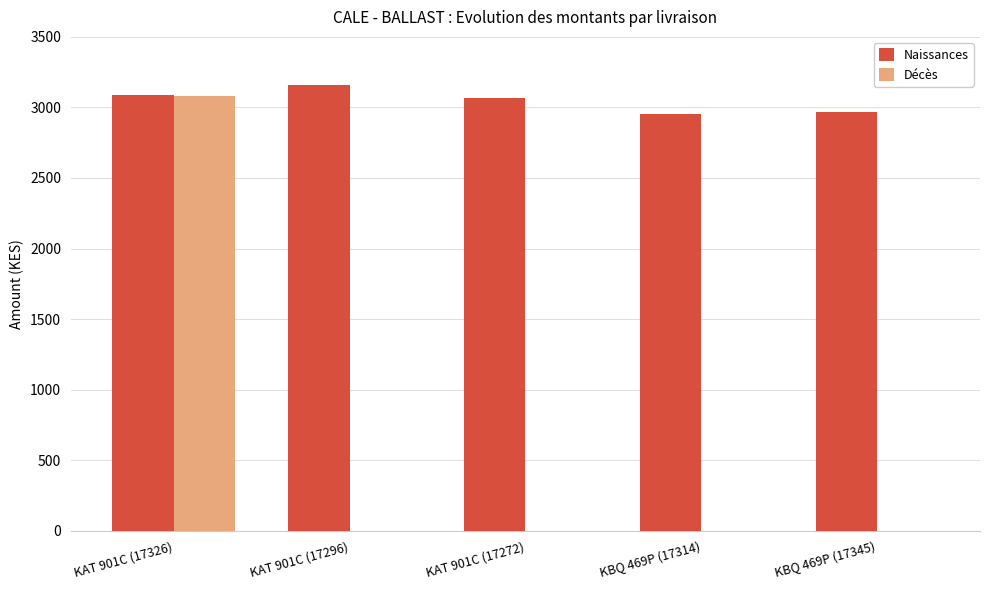

Which category has the highest value in the Naissances series?

KAT 901C (17296)